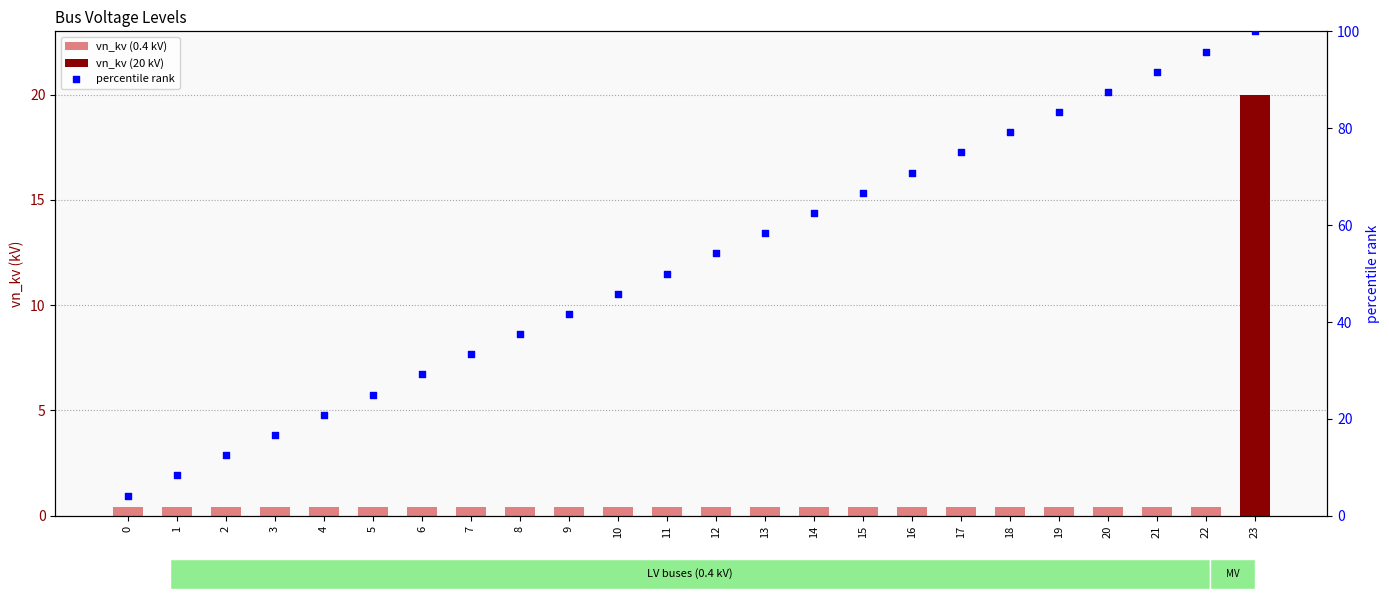

Which series reaches the maximum Y coordinate?

percentile rank